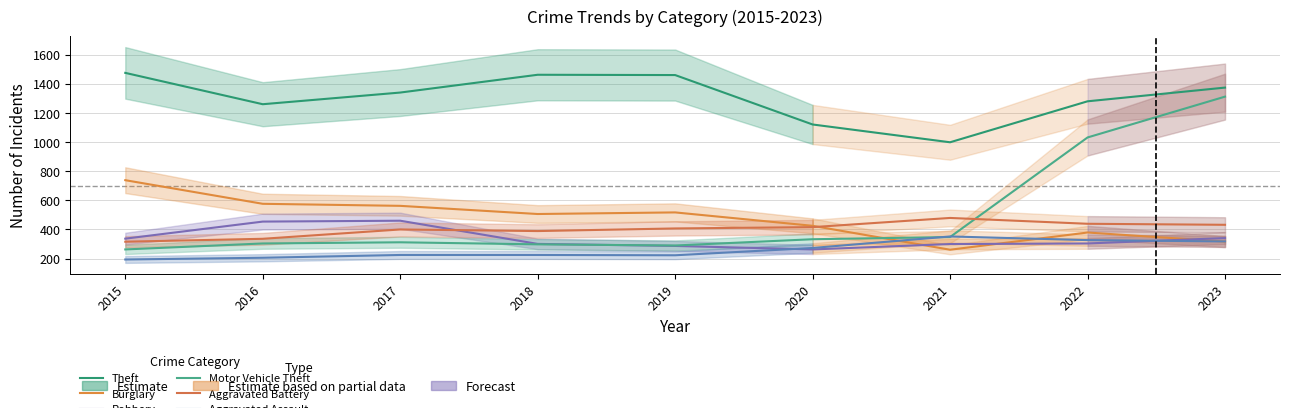

Reading right to left, transcribe all the data shown in this chart.

Theft: 2023=1373	2022=1279	2021=998	2020=1120	2019=1459	2018=1461	2017=1339	2016=1259	2015=1474
Burglary: 2023=317	2022=379	2021=261	2020=425	2019=517	2018=506	2017=562	2016=576	2015=738
Robbery: 2023=341	2022=304	2021=300	2020=263	2019=287	2018=301	2017=460	2016=454	2015=337
Motor Vehicle Theft: 2023=1311	2022=1031	2021=348	2020=333	2019=290	2018=298	2017=312	2016=304	2015=263
Aggravated Battery: 2023=432	2022=439	2021=479	2020=416	2019=407	2018=389	2017=400	2016=336	2015=316
Aggravated Assault: 2023=318	2022=327	2021=352	2020=273	2019=223	2018=225	2017=225	2016=206	2015=194